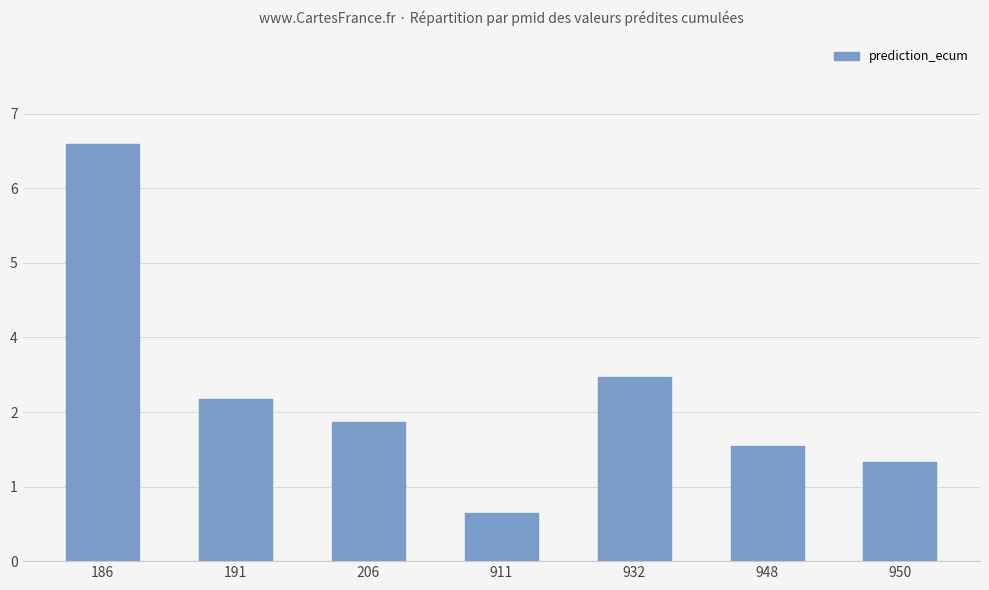

Does the chart contain any negative values?

No